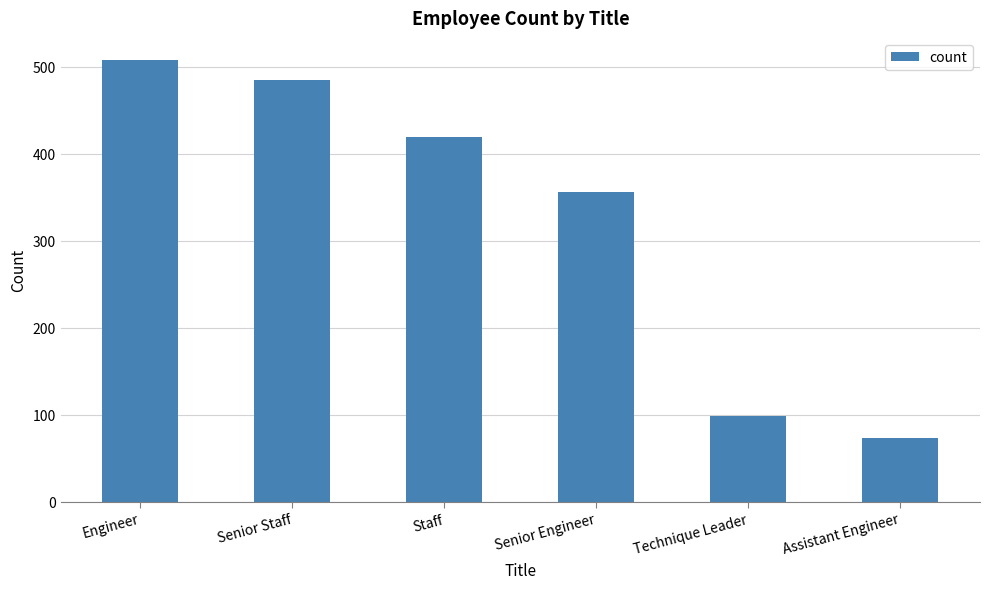

What is the change in value from Senior Staff to Senior Engineer?

-129